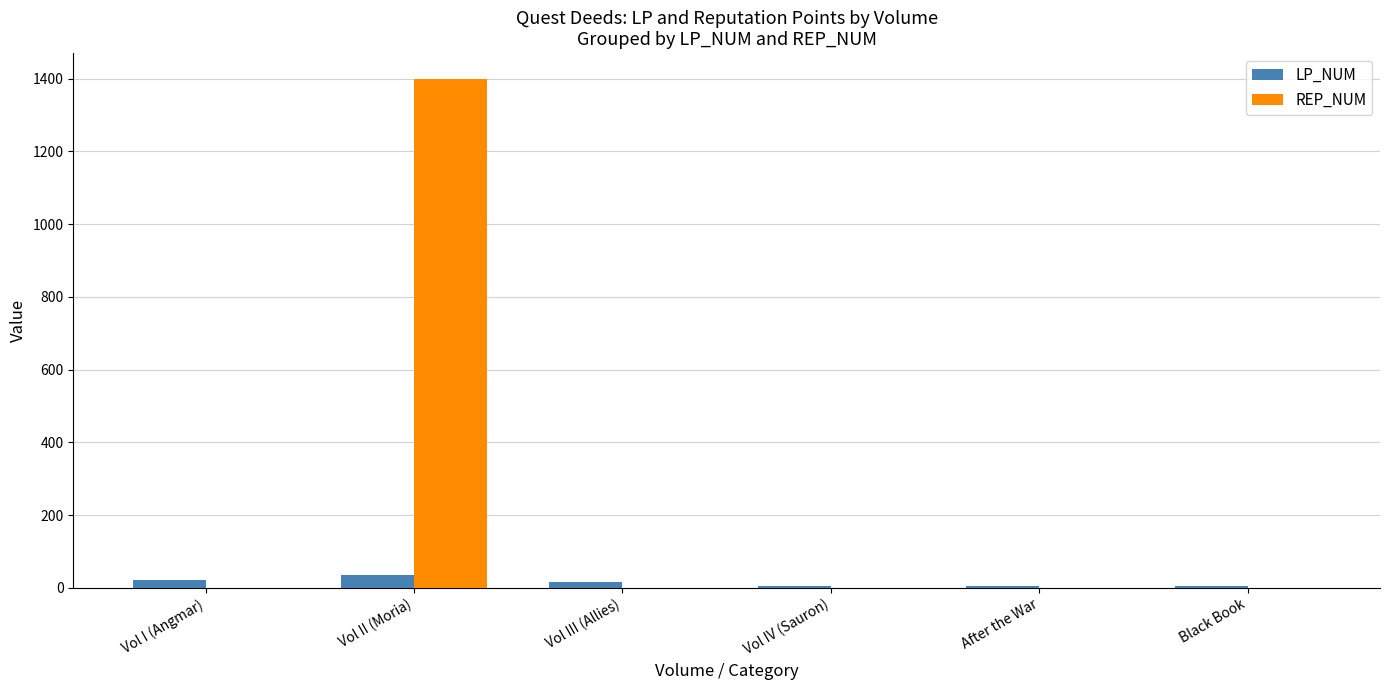

What is the sum of all REP_NUM values?

1400